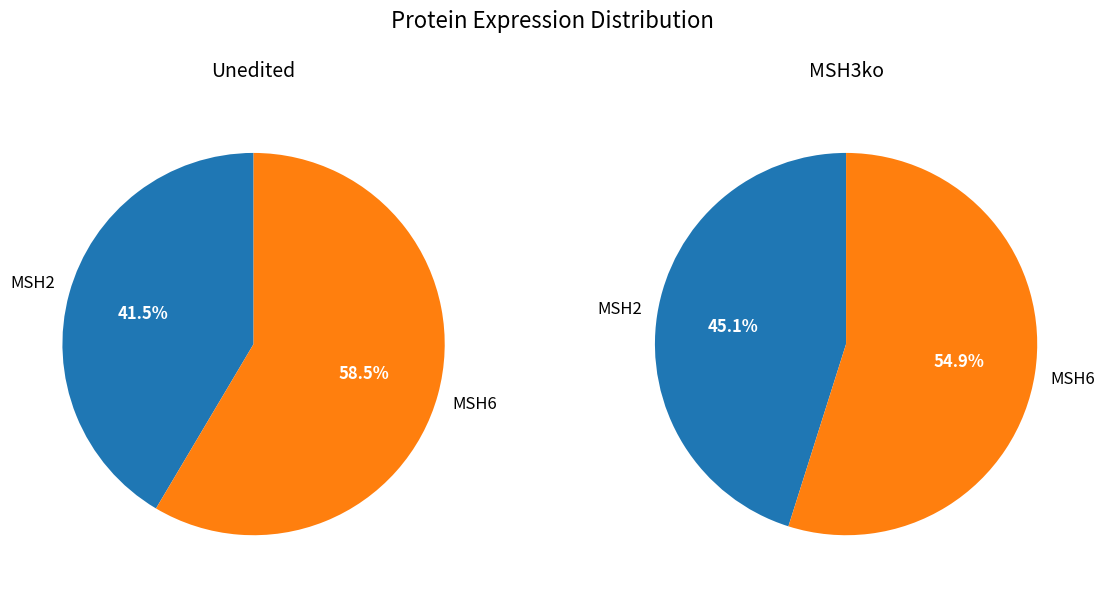

What is the total percentage of MSH6 and MSH2?

100.0%